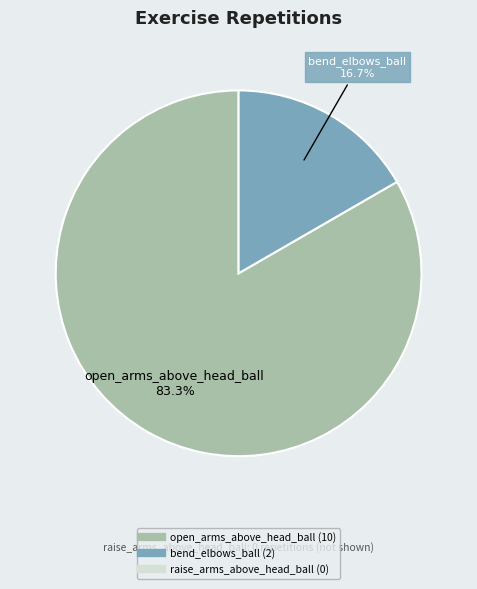

To the nearest percent, what is the difference between the largest and smallest slice percentages?

67%